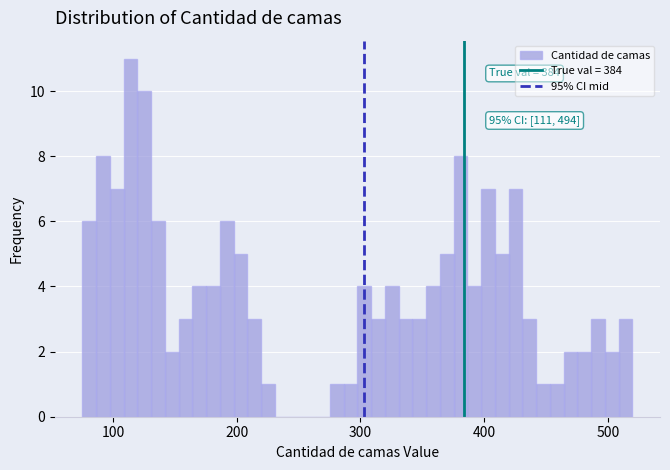

Around what value on the x-axis is the tallest bar? Give the approximate position of its centre, as read against the axis.

110